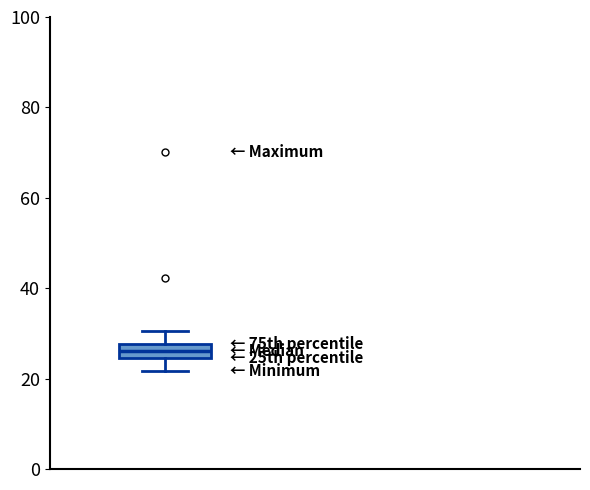

Where does the upper whisker of the box end on the y-axis? The values are not printed on the chart, so give them approximately, as read against the axis.

30